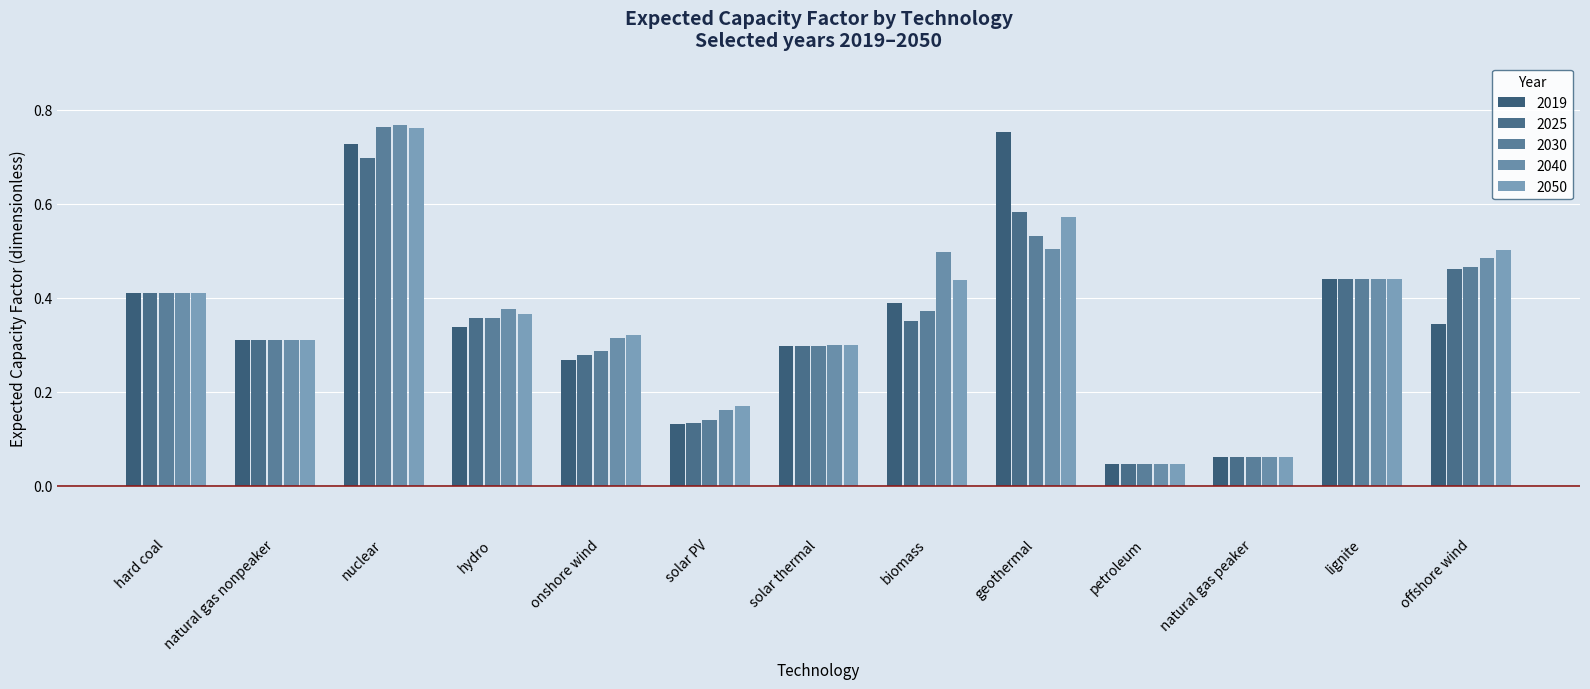

How many bars are there in each group?

5